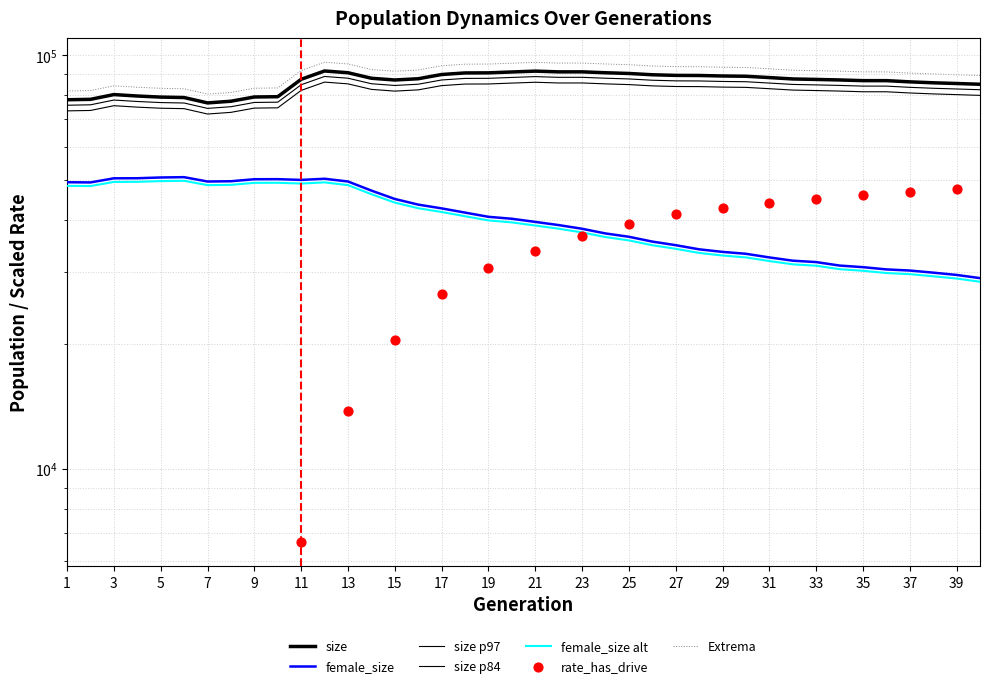

Is the value of size at 11 greater than the value of female_size at 15?

Yes